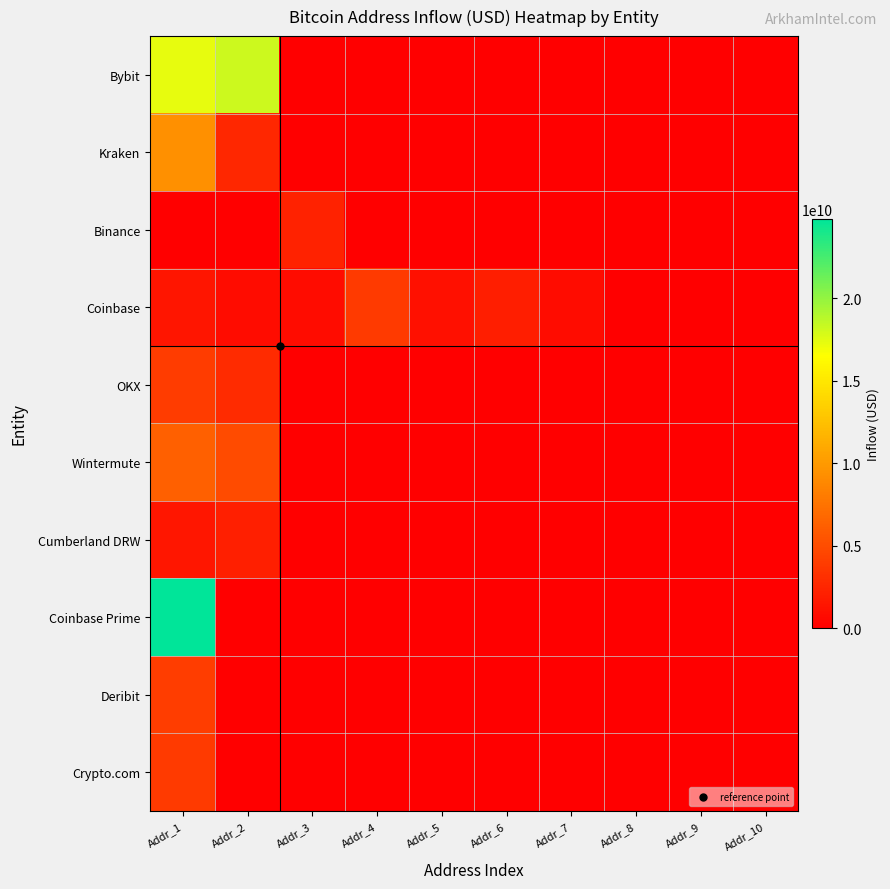

Which series has the widest spread of values?

Coinbase Prime